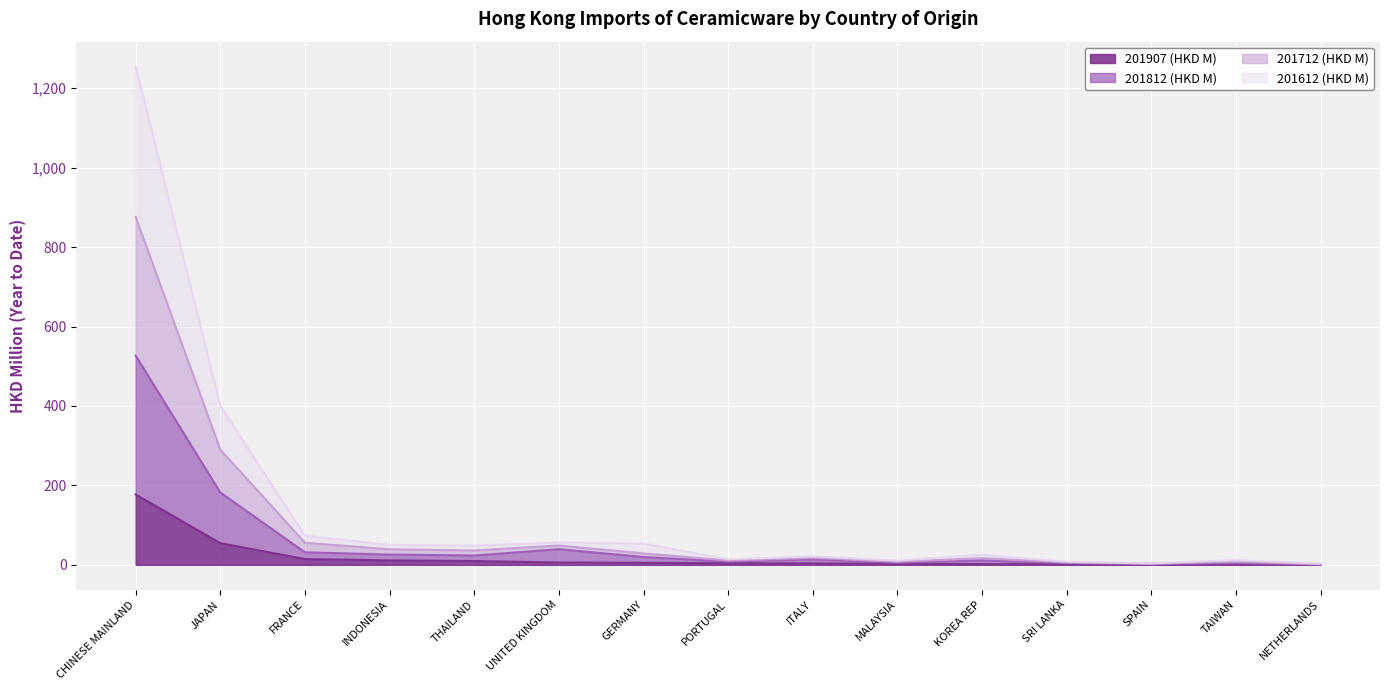

What is the total value across all series at CHINESE MAINLAND?

1254.7